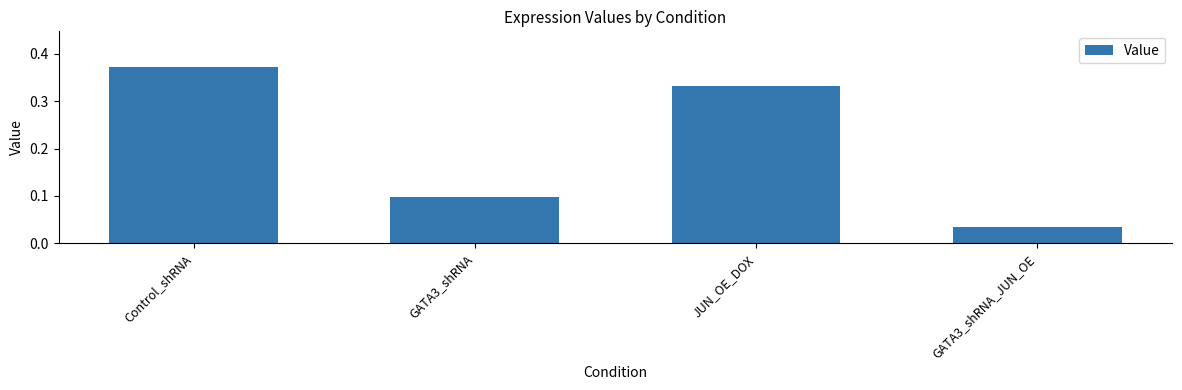

What is the sum of the values at JUN_OE_DOX and Control_shRNA?

0.7